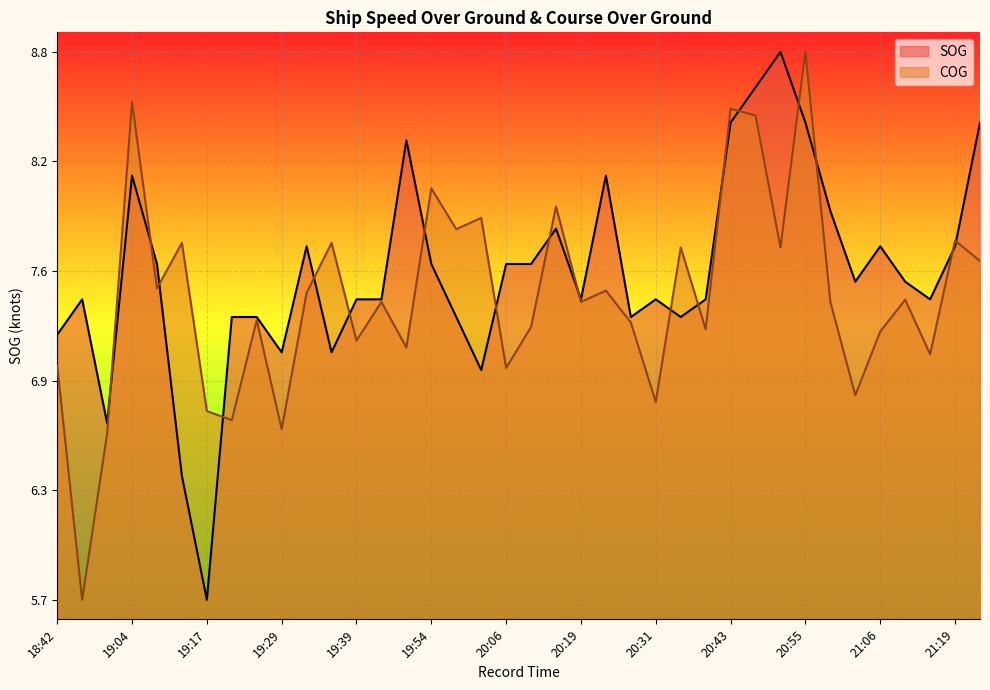

The COG series shows 129.7 at 18:42. True or false?

True